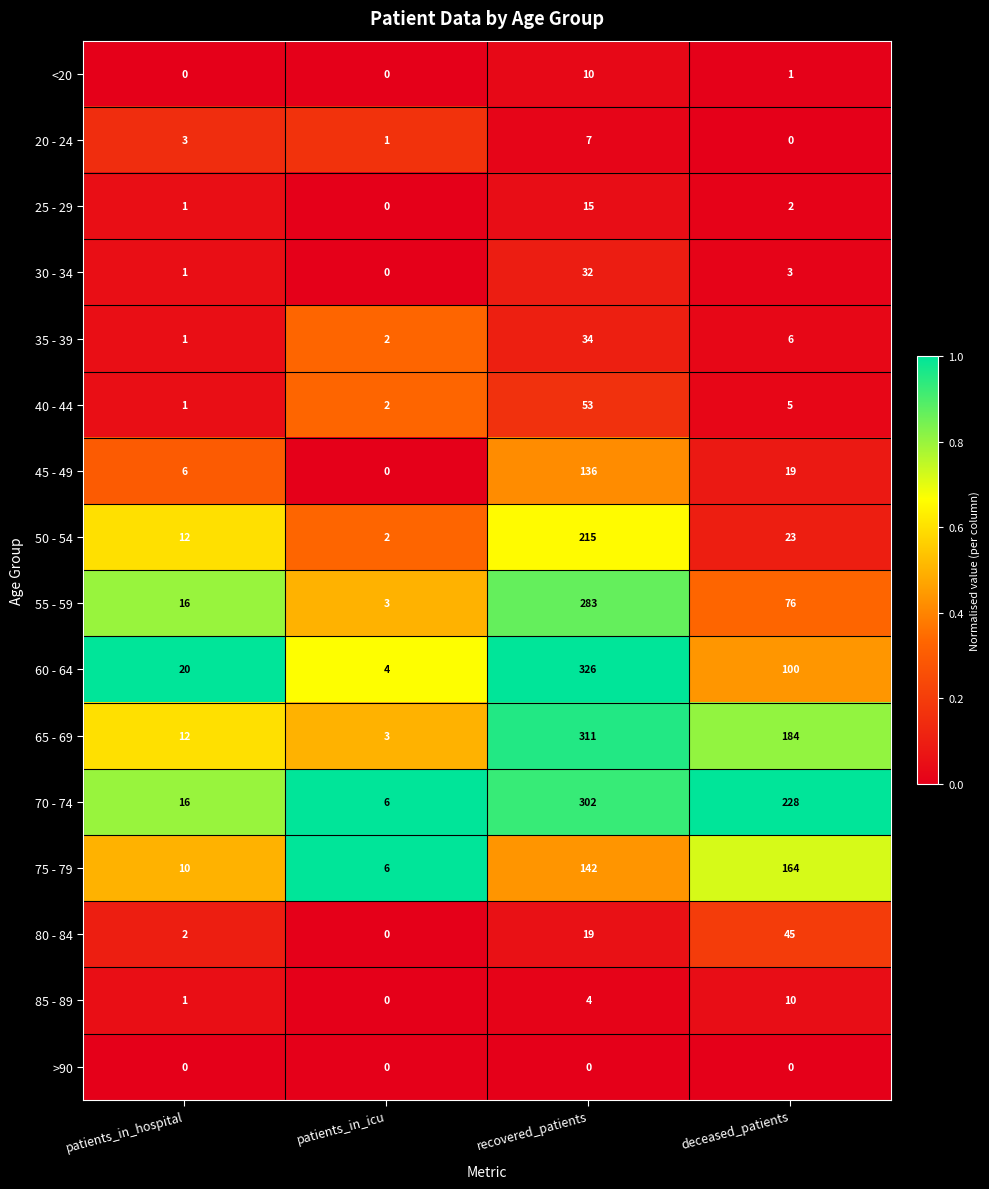

What is the greatest value displayed?

326